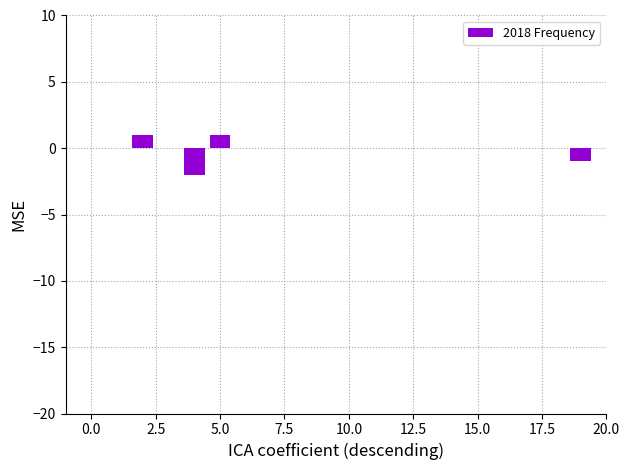

Are the bars horizontal?

No